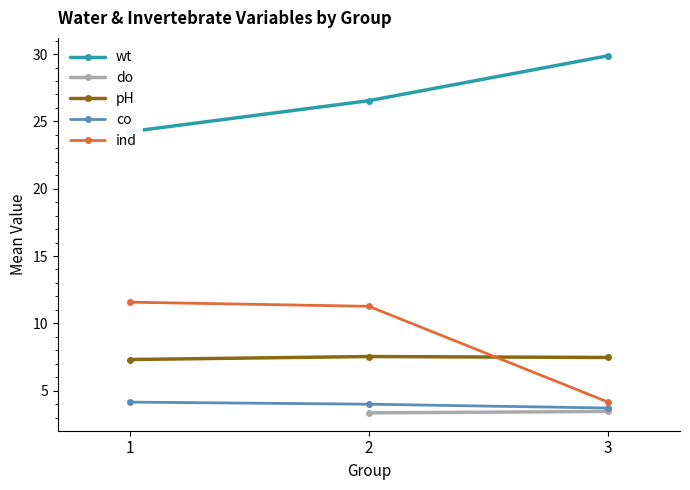

Does the chart have visible grid lines?

No